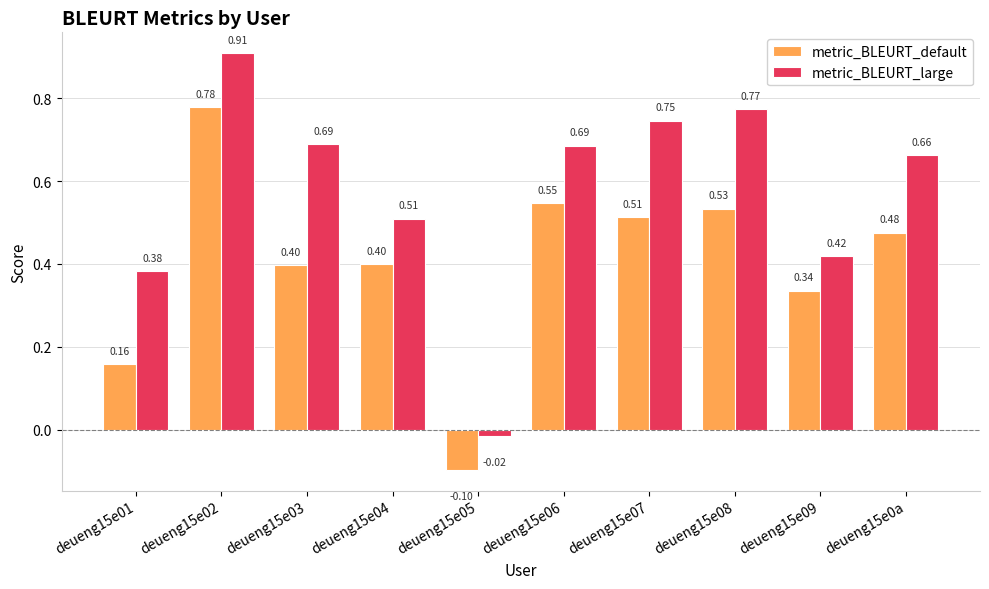

Between deueng15e02 and deueng15e0a, which series saw the biggest shift?

metric_BLEURT_default